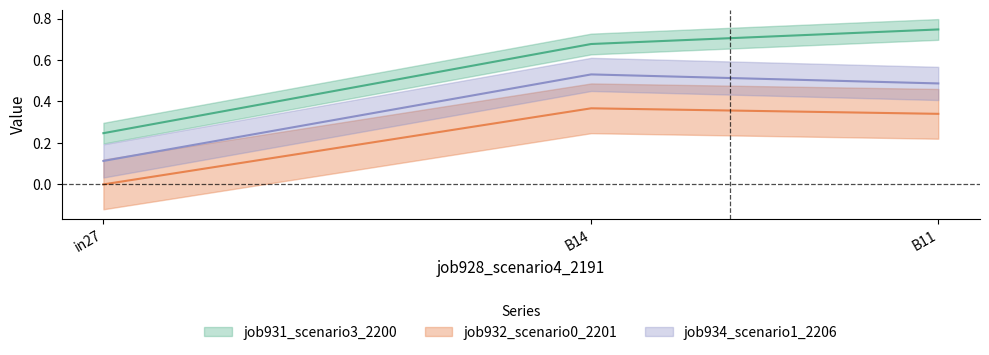

At which label is job931_scenario3_2200 closest to 0?

in27